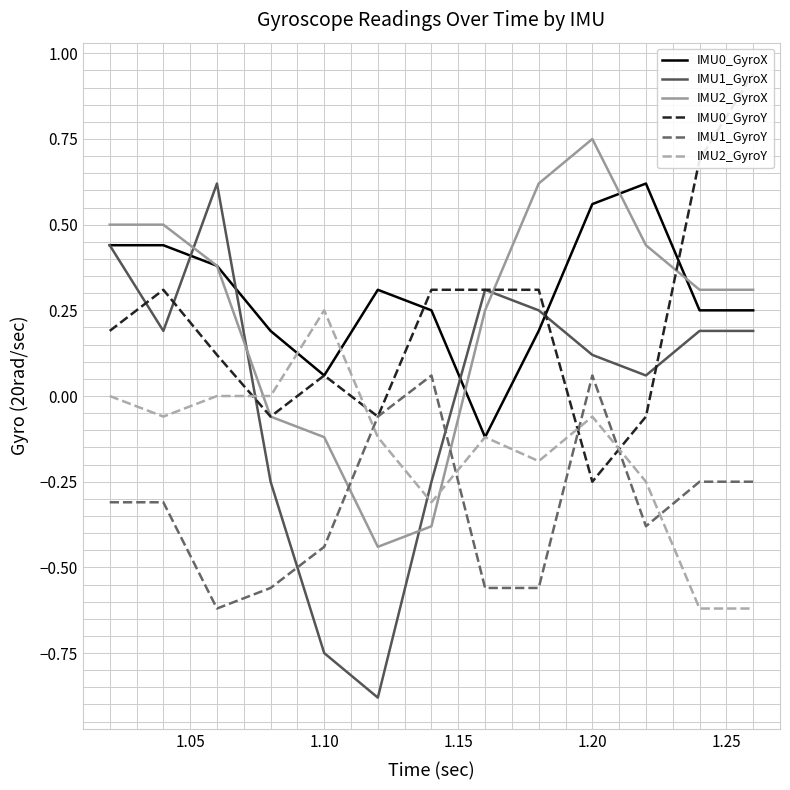

How many positive values does the IMU1_GyroY series have?

2